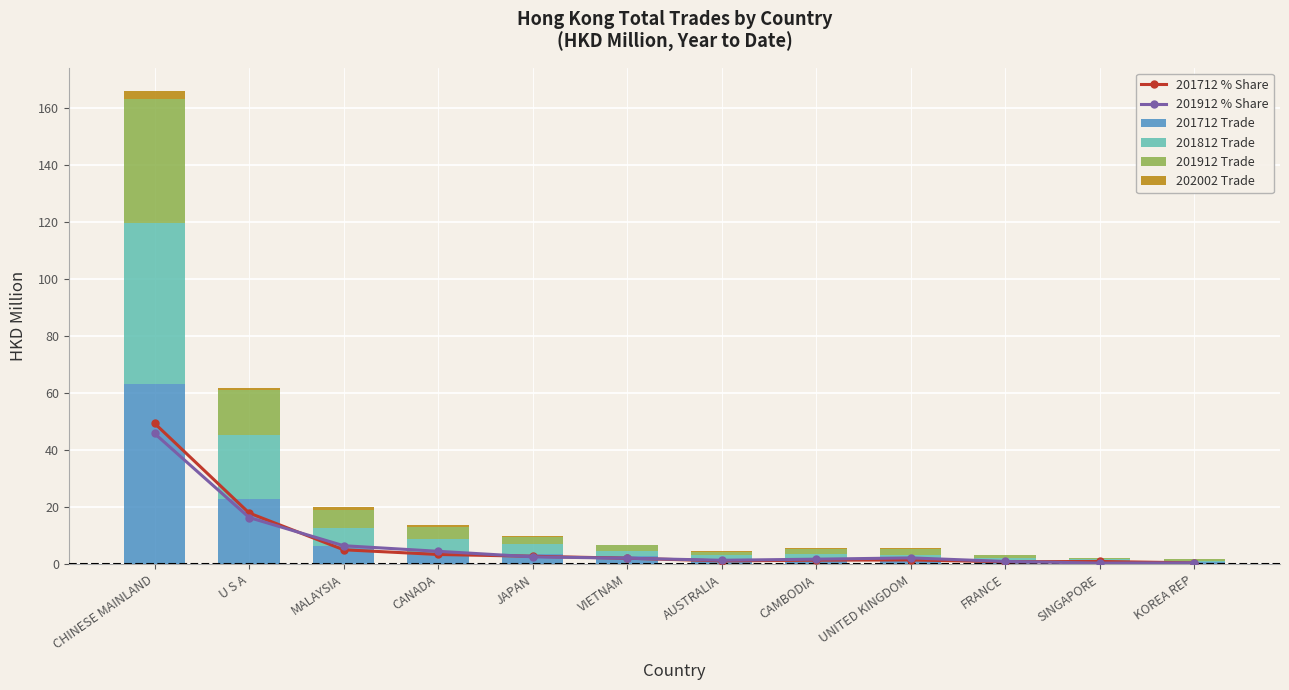

What is the average value of the 201712 Trade series?

9.4